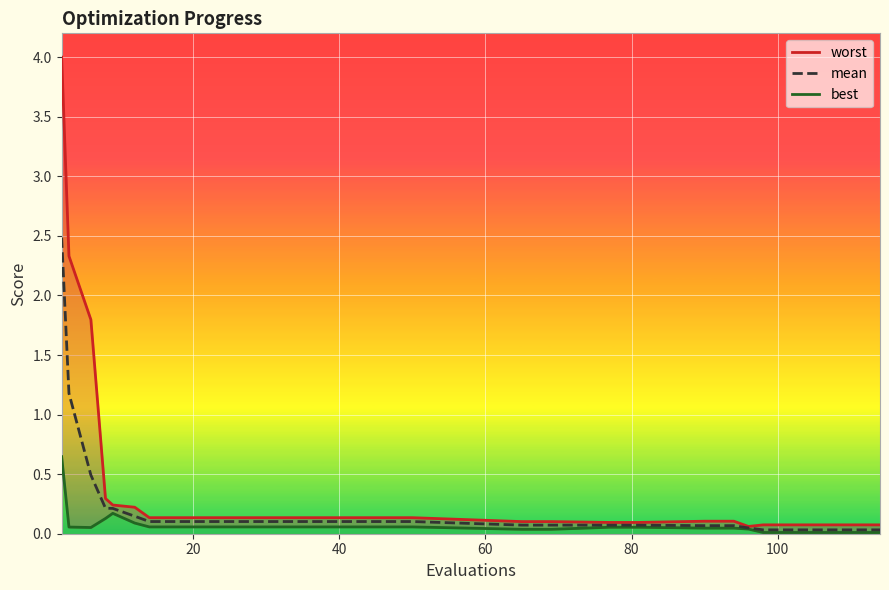

Is the value of best_line at 18 greater than the value of worst_line at 11?

No